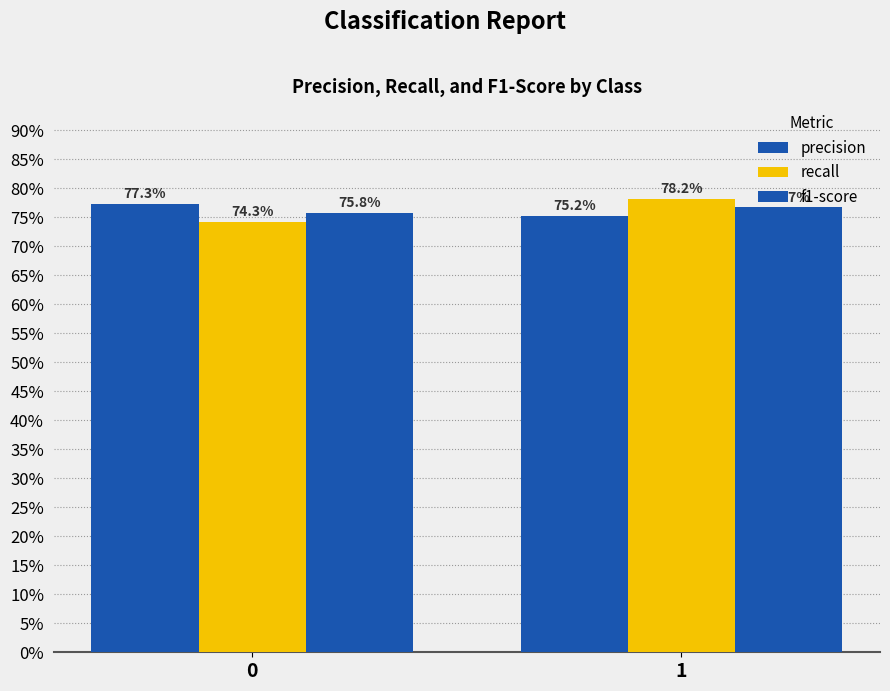

Are the bars horizontal?

No